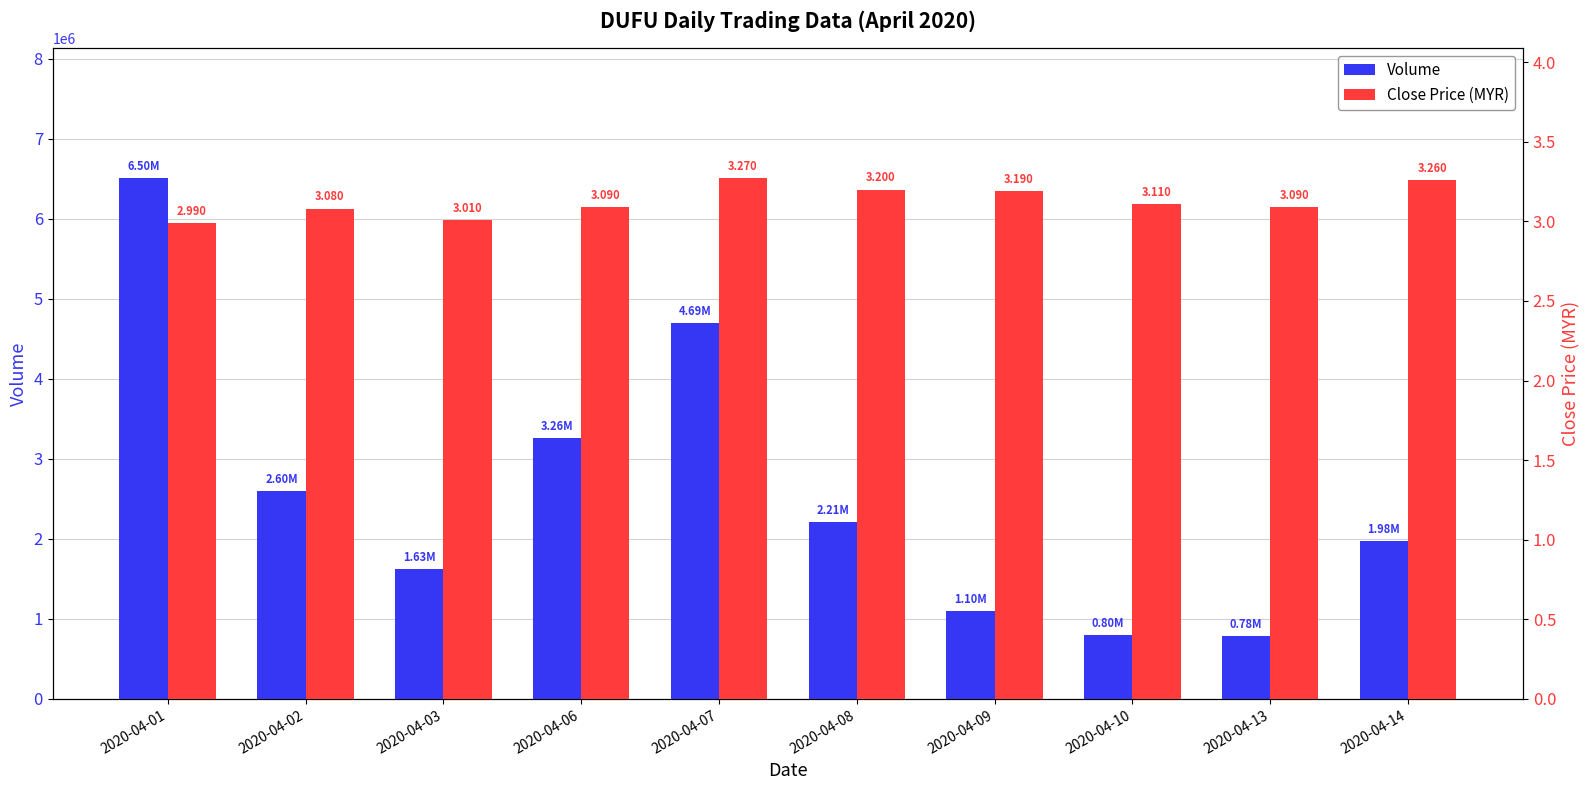

Between 2020-04-01 and 2020-04-13, which series saw the biggest shift?

Volume